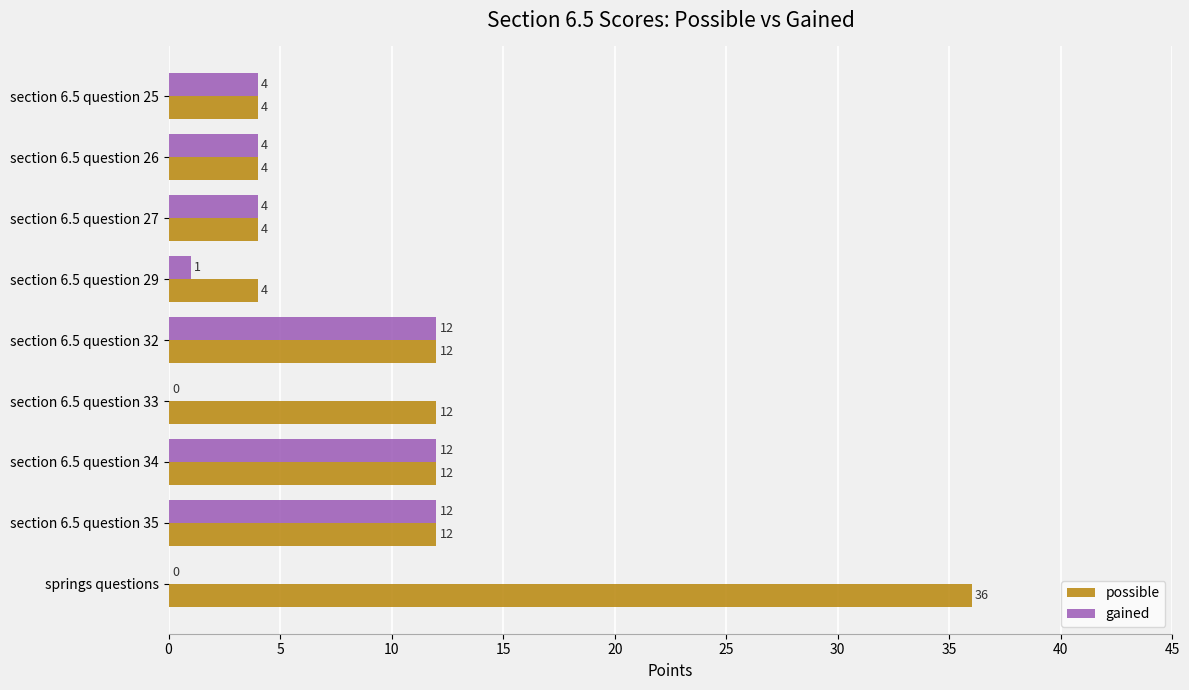

Read the possible value at section 6.5 question 26.

4